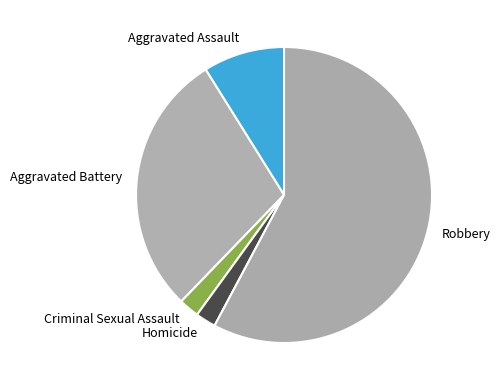

What is the largest slice in the pie chart?

Robbery